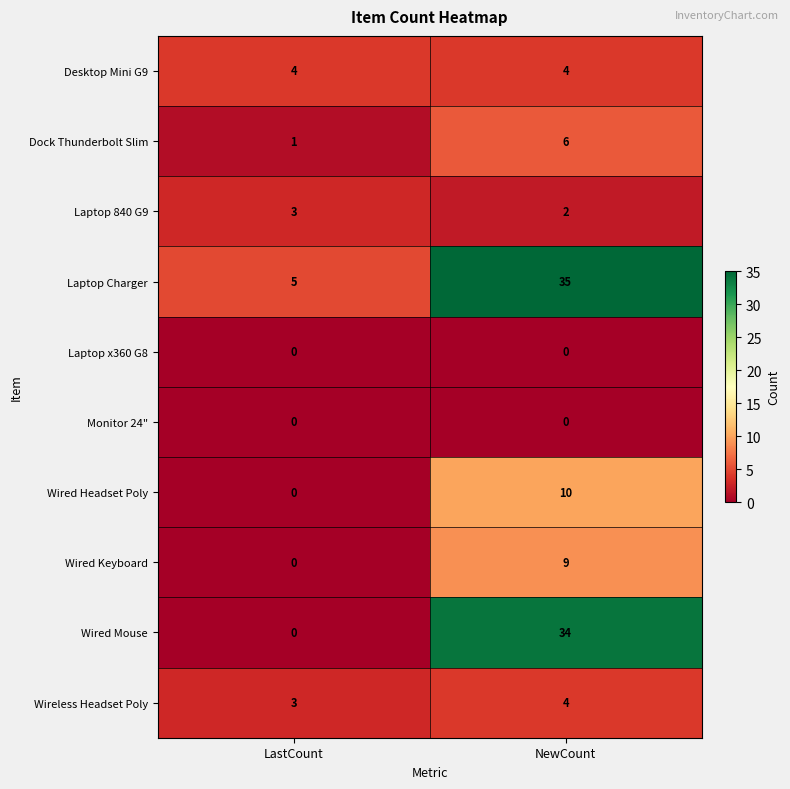

Is the value of Laptop 840 G9 at LastCount greater than the value of Wired Headset Poly at NewCount?

No